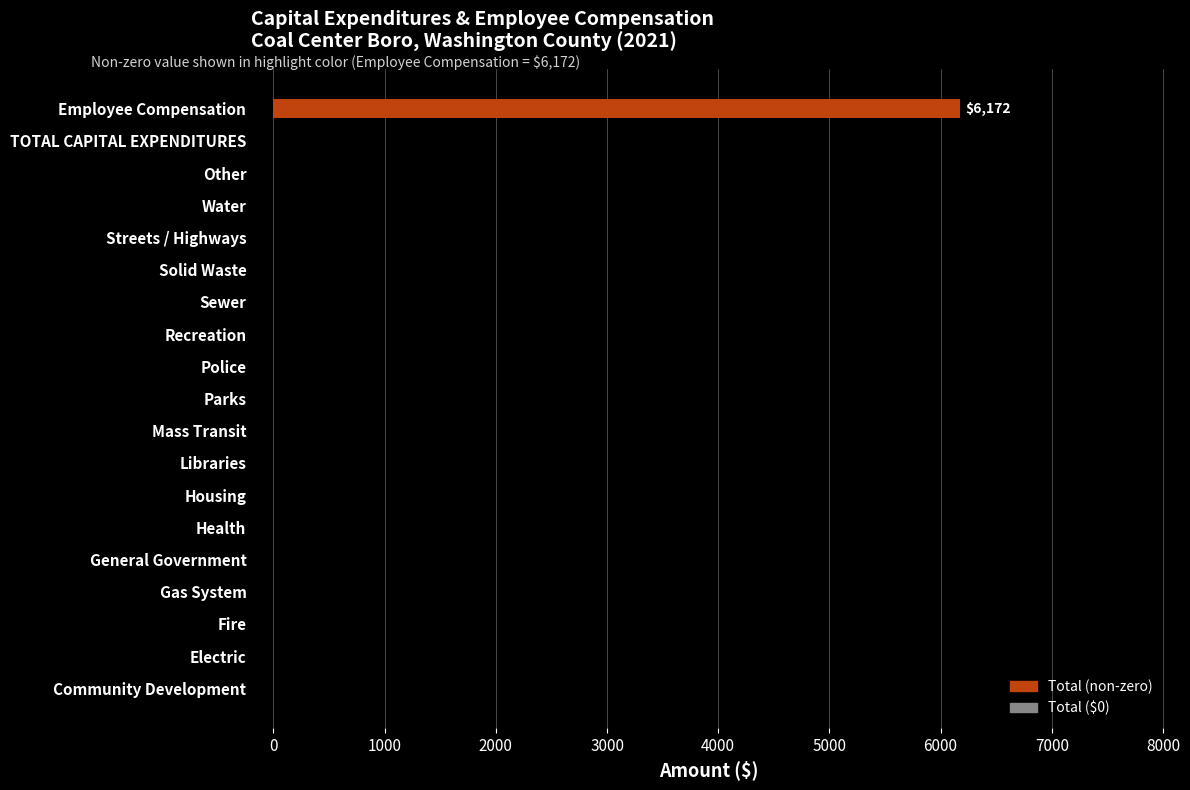

What is the maximum value shown in the chart?

6172